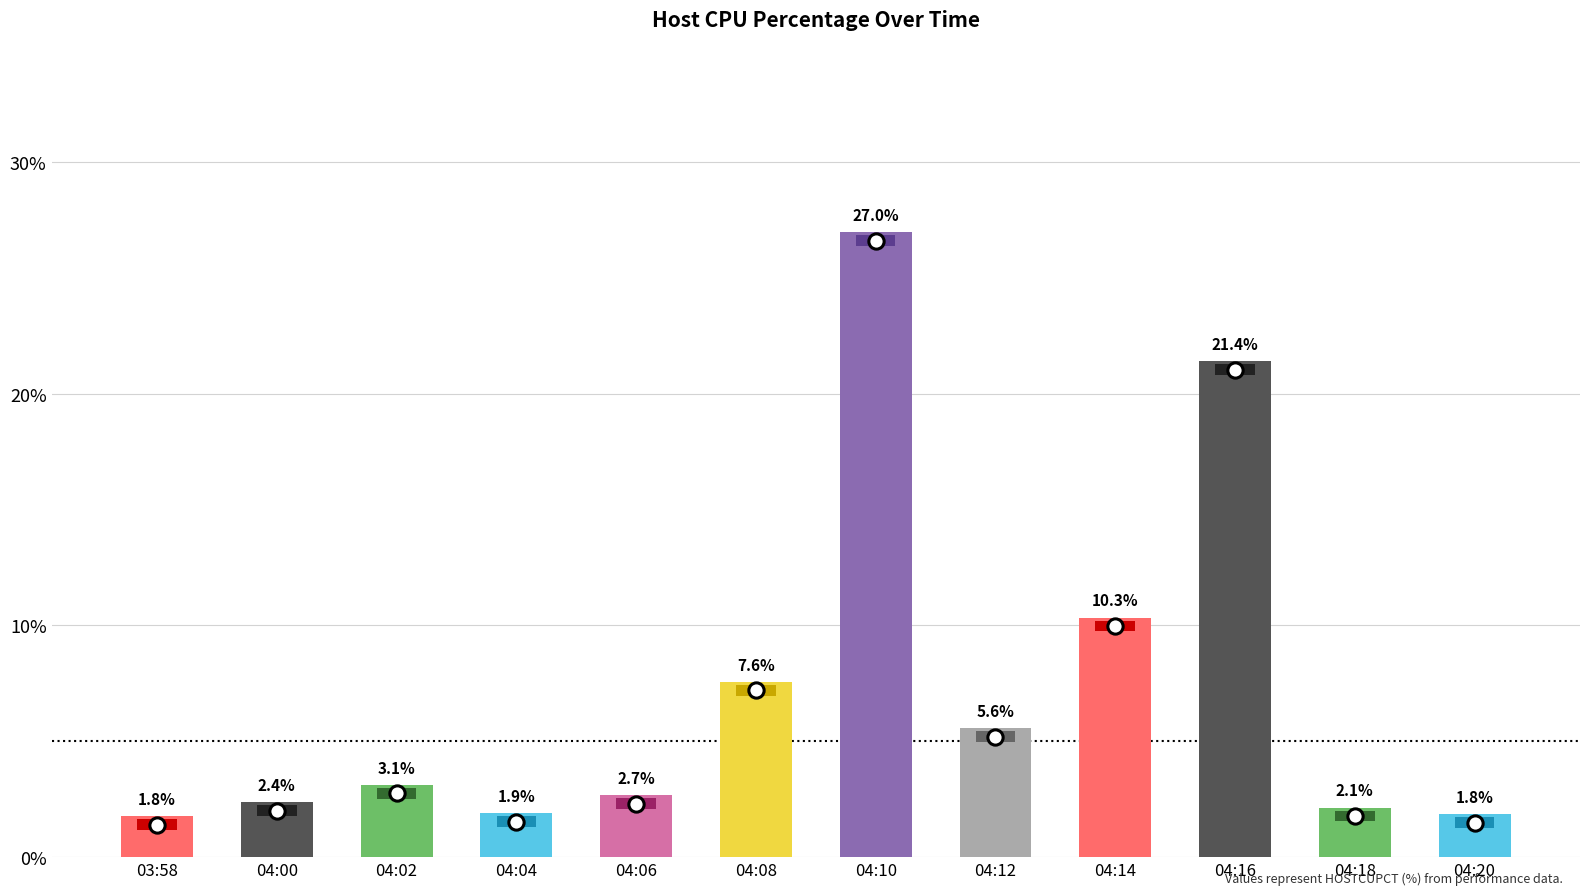

Reading left to right, what are all the values shown in this chart?

03:58=1.8	04:00=2.4	04:02=3.1	04:04=1.9	04:06=2.7	04:08=7.6	04:10=27.0	04:12=5.6	04:14=10.3	04:16=21.4	04:18=2.1	04:20=1.8